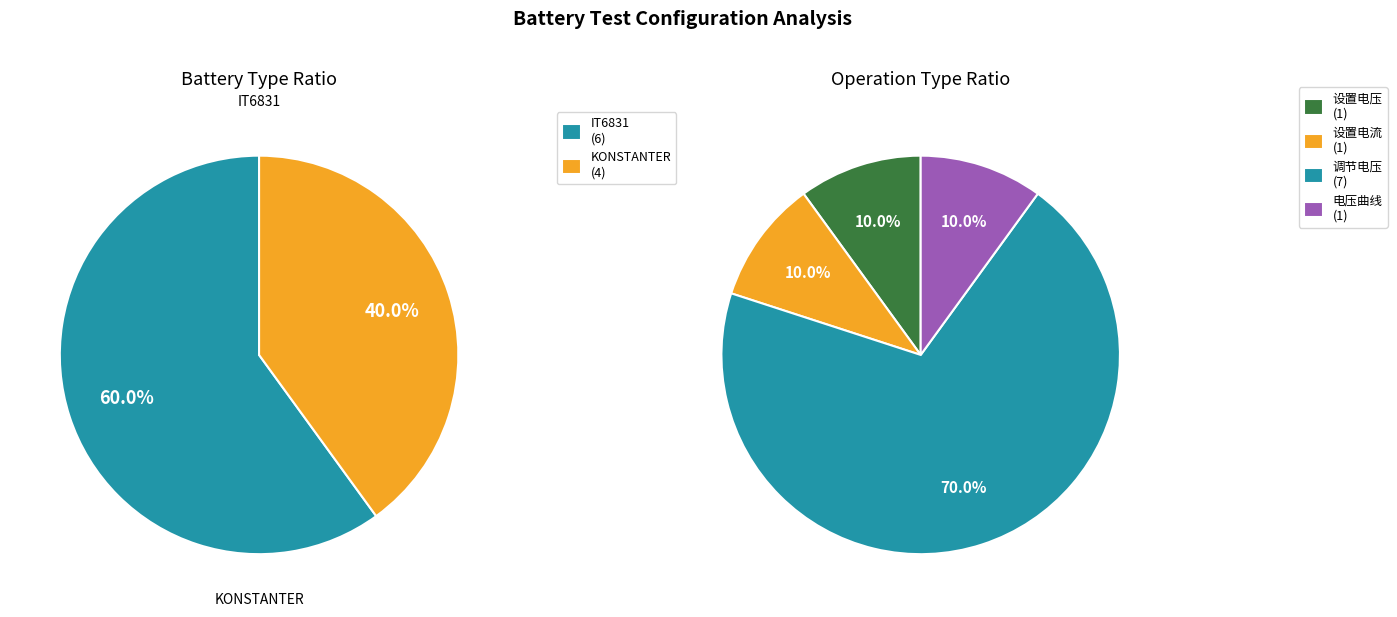

Which series has the widest spread of values?

KONSTANTER